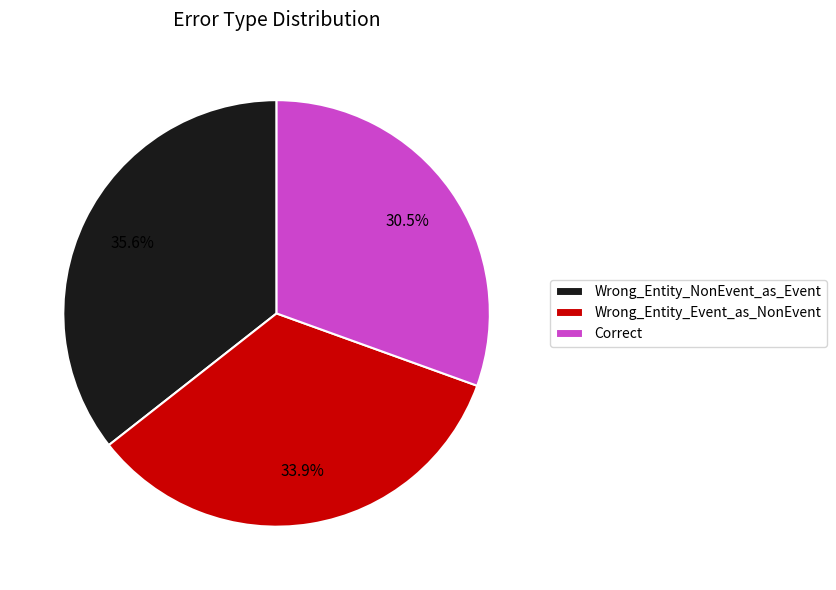

Count the number of slices in the pie.

3